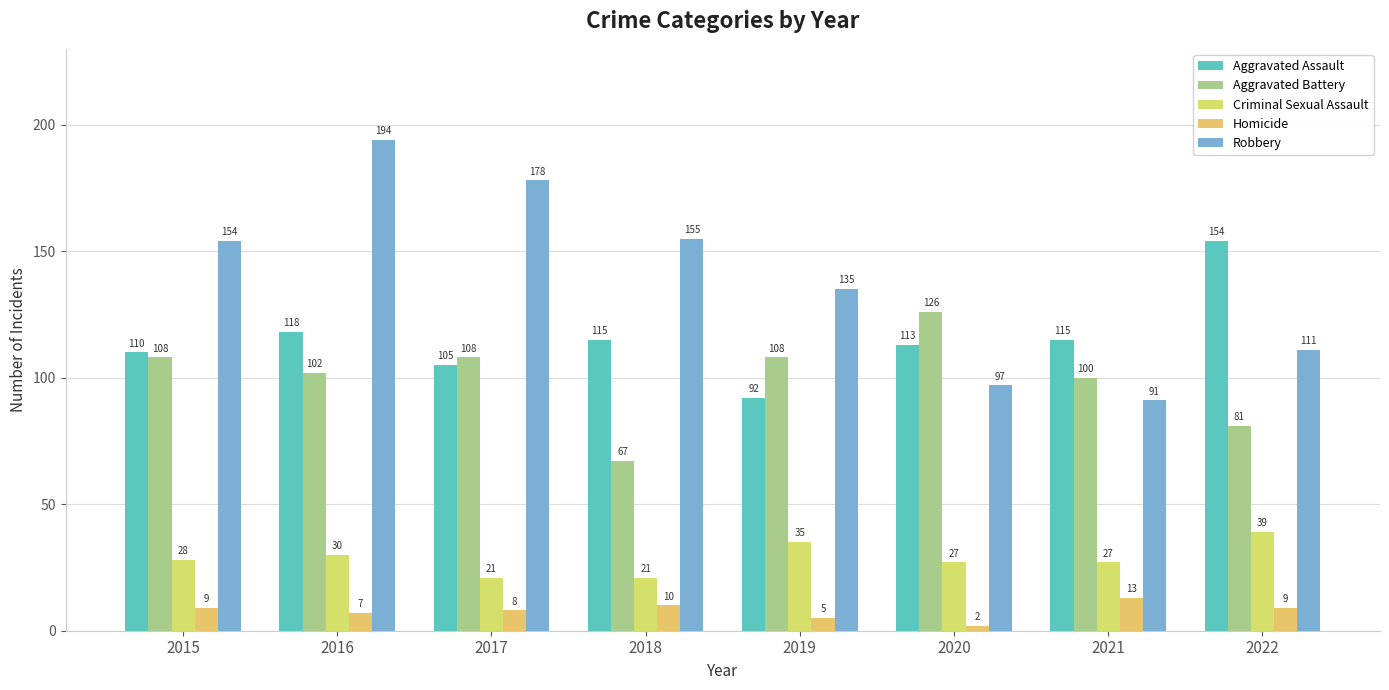

What is the total value across all series at 2022?

394